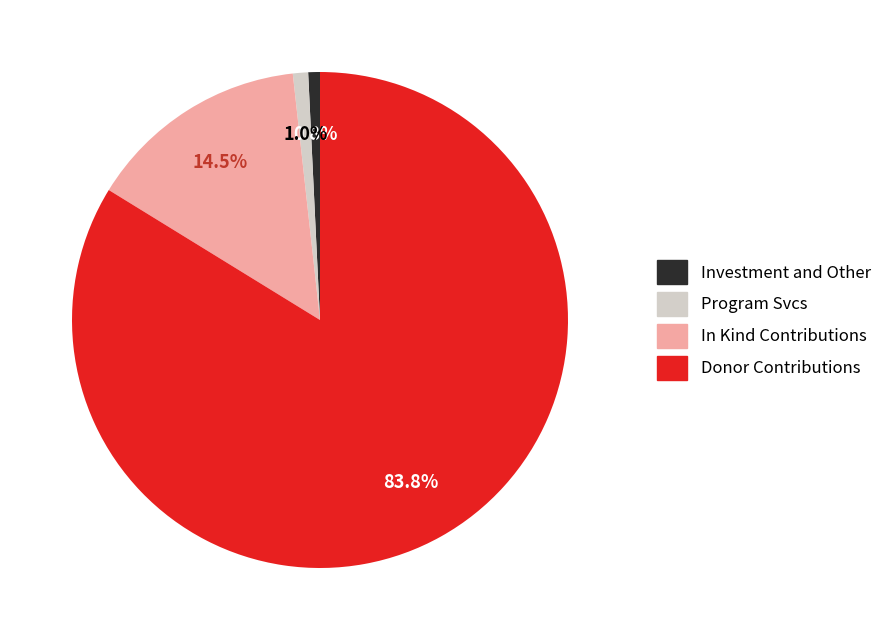

Combined, do Donor Contributions and Program Svcs account for over 50%?

Yes